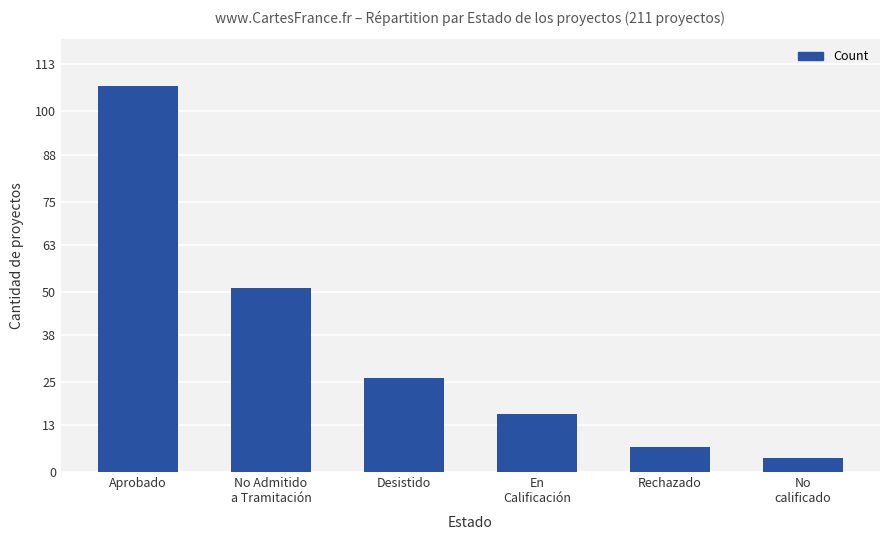

Where does the data first go above 26?

Aprobado